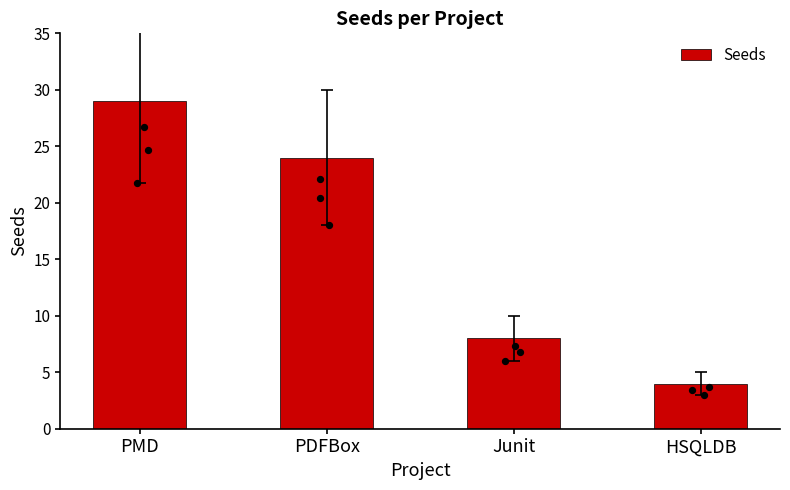

What is the ratio of the value at PDFBox to the value at Junit?

3.0